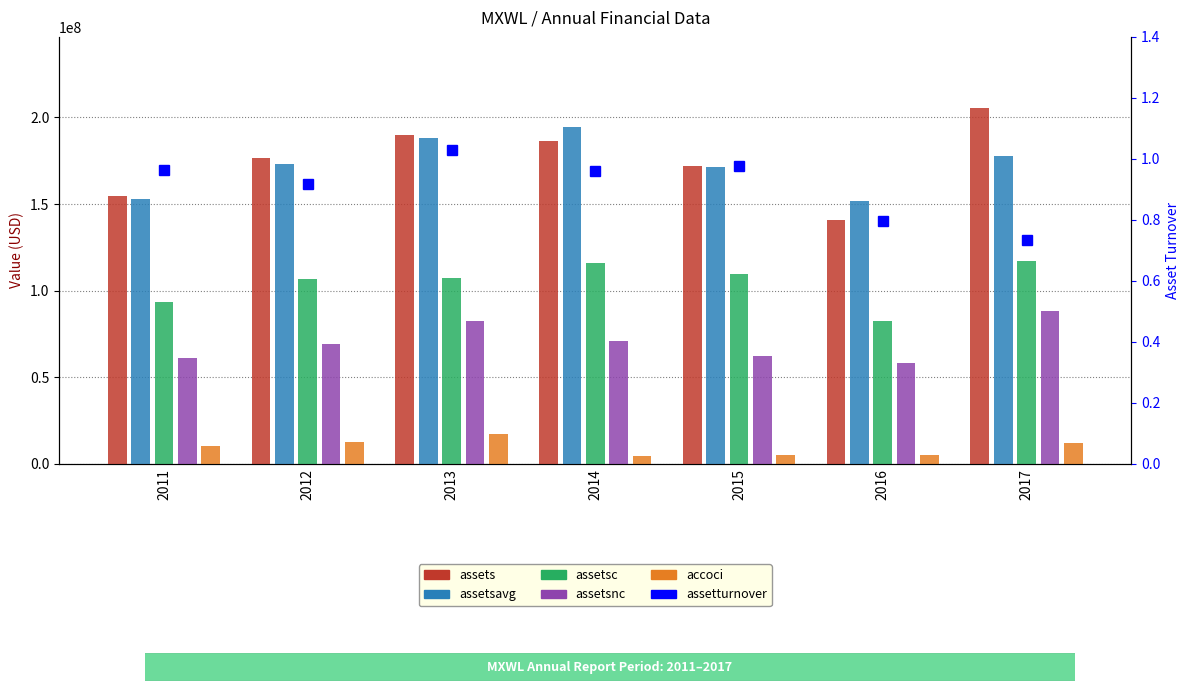

At how many categories does at least one series exceed 35559634?

7